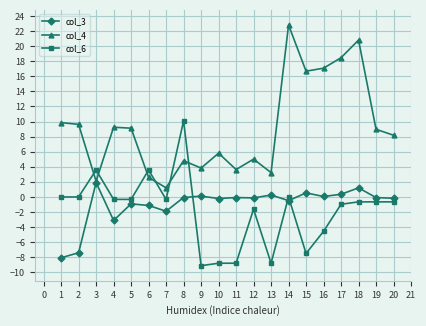

True or false: col_3 has more than 1 points higher than both neighbors.

True